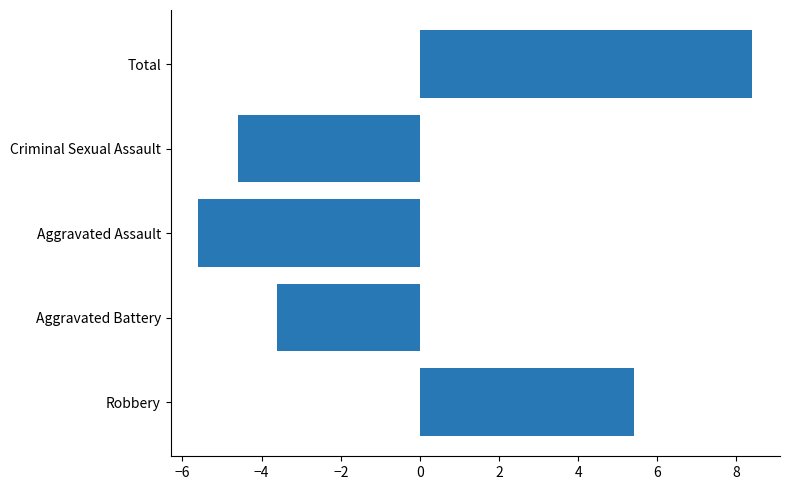

How many values are below -3?

3